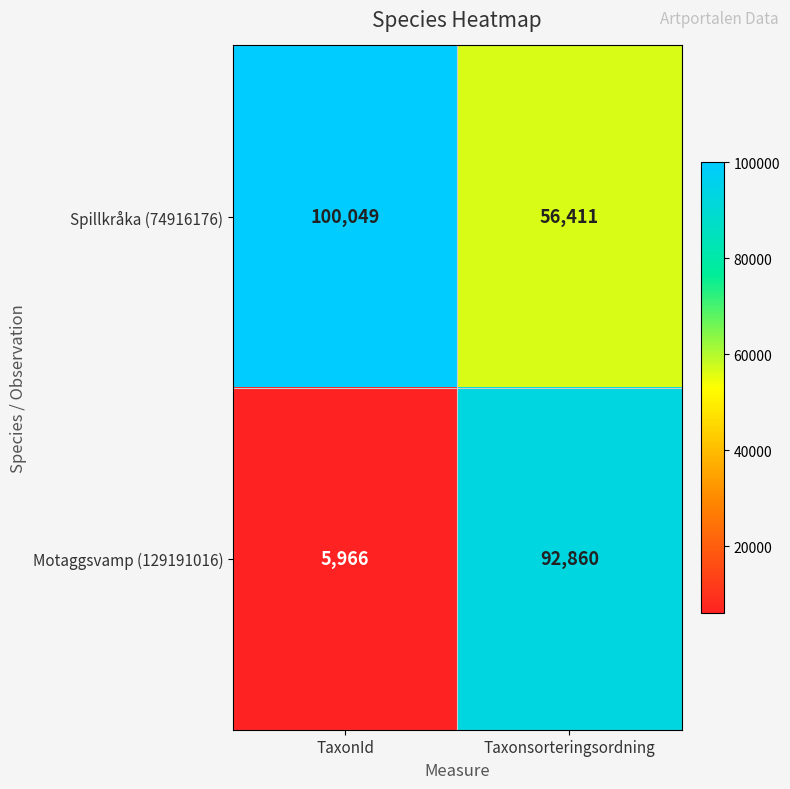

Rank the series at Taxonsorteringsordning from lowest to highest value.

Spillkråka (74916176), Motaggsvamp (129191016)